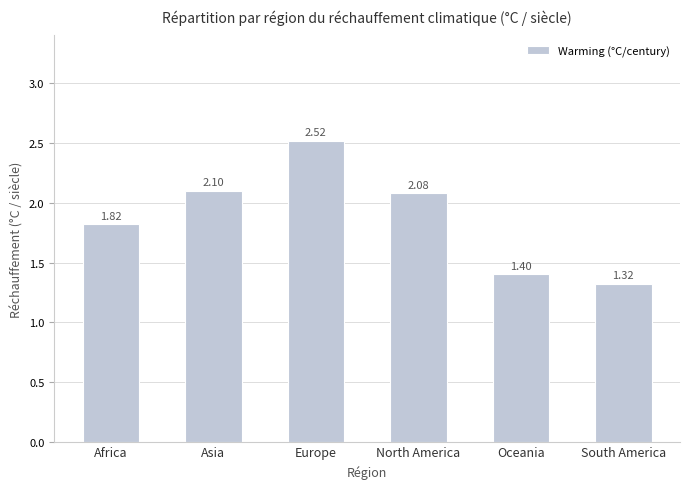

Count the number of categories in the chart.

6